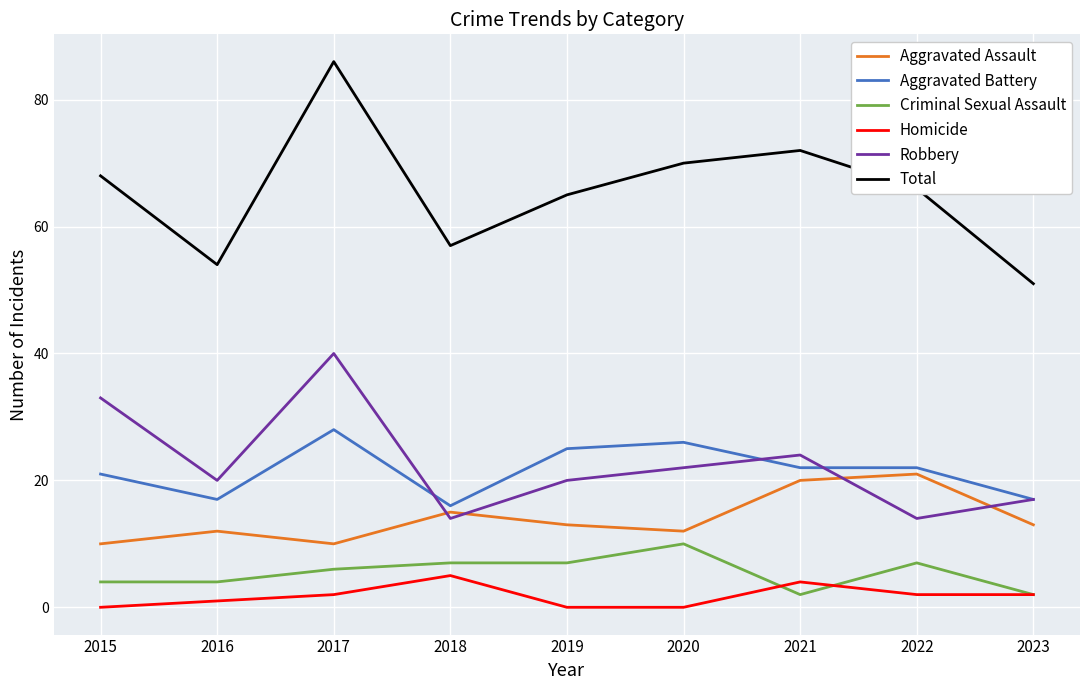

Between 2017 and 2020, which series saw the biggest shift?

Robbery